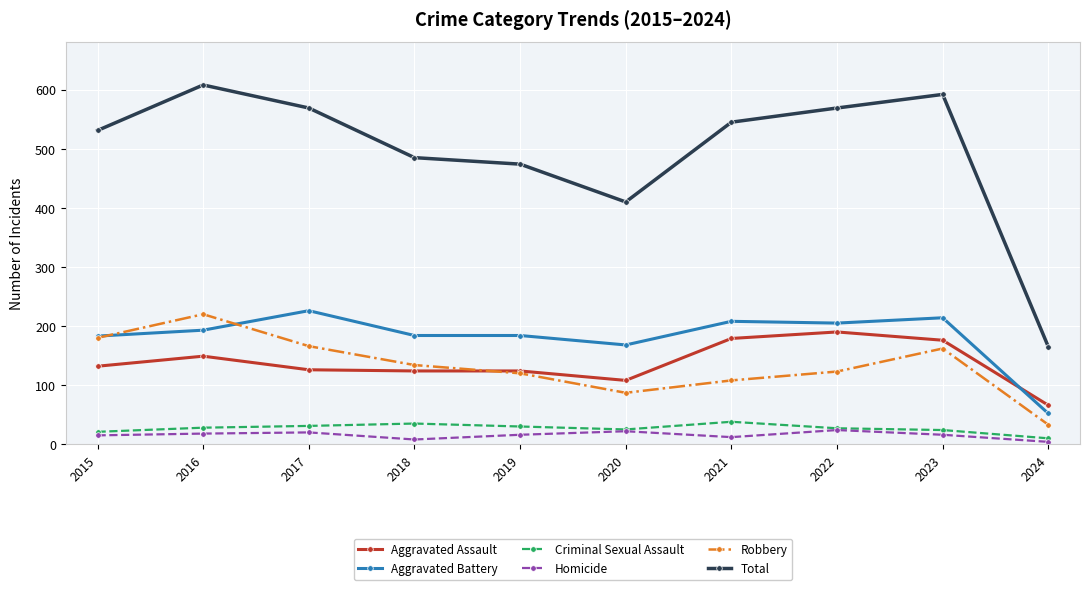

At which label does Total reach its peak?

2016